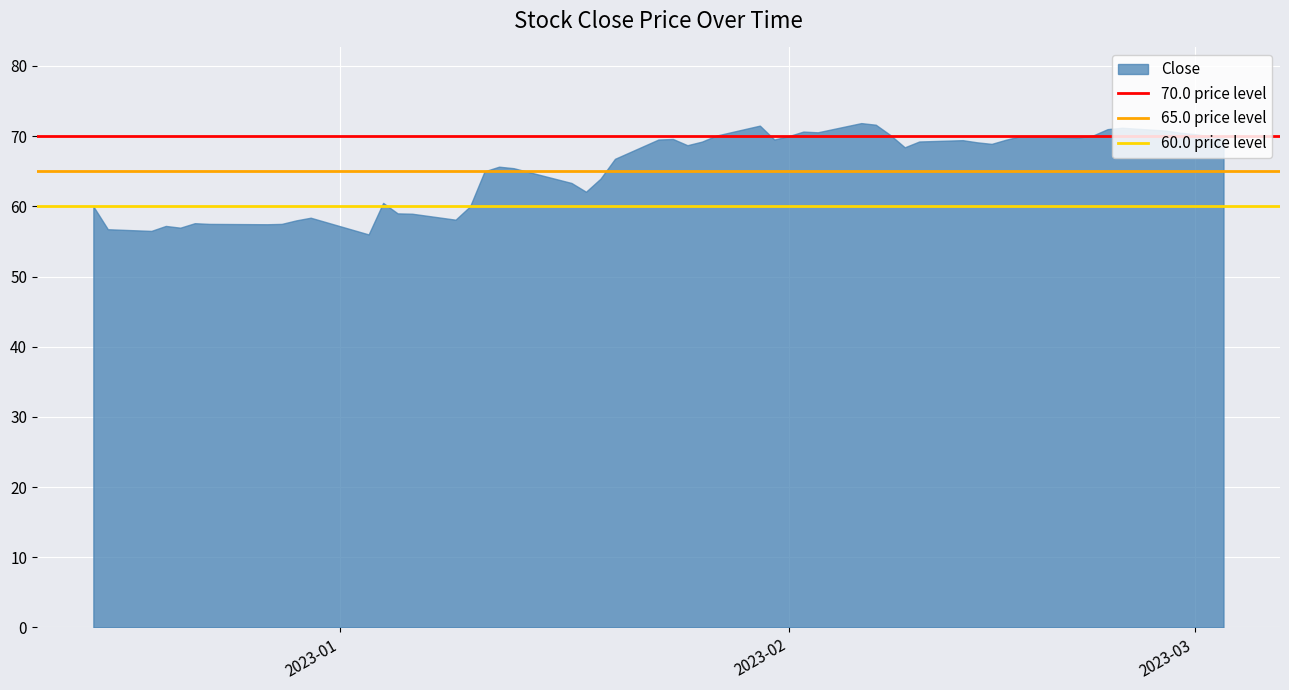

The chart shows a value of 107.8 at 2023-02. True or false?

False